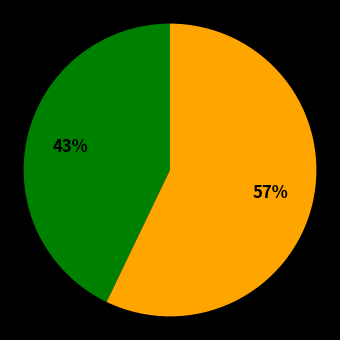

To the nearest percent, what is the difference between the largest and smallest slice percentages?

14%